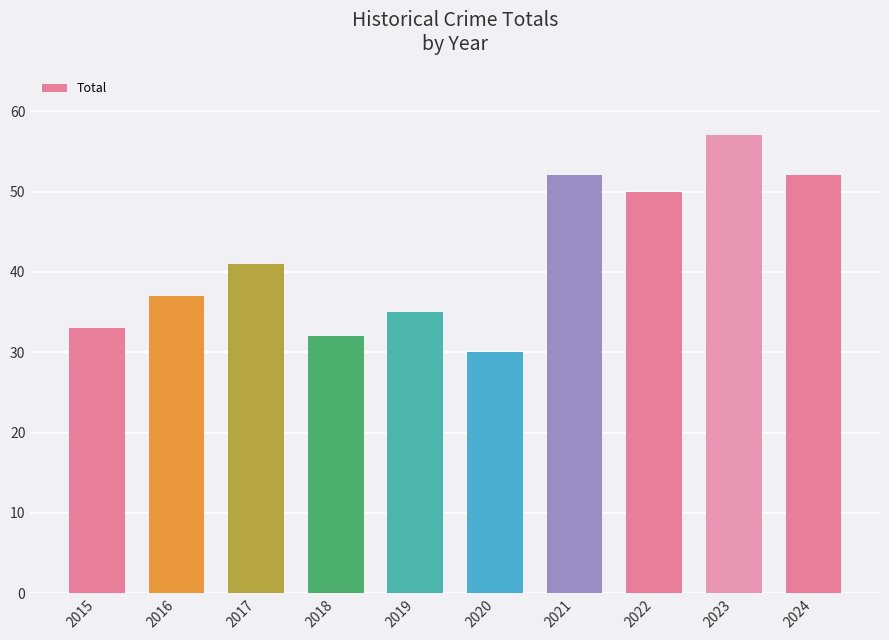

What is the change in value from 2017 to 2023?

+16